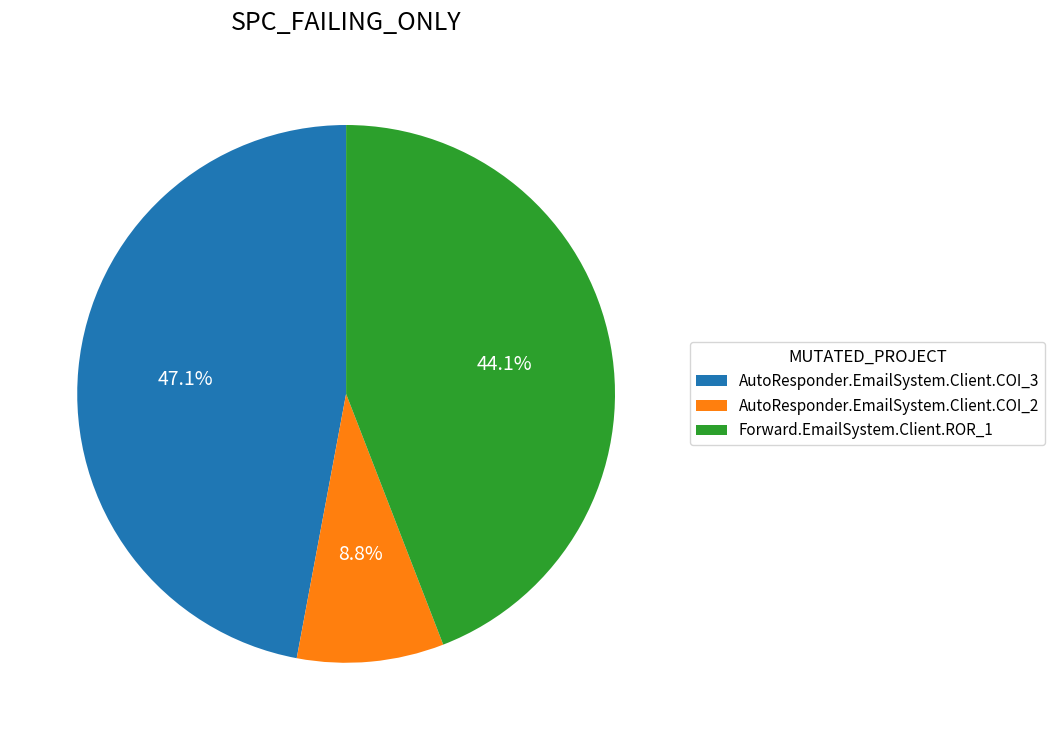

Rank the categories by value from highest to lowest.

AutoResponder.EmailSystem.Client.COI_3, Forward.EmailSystem.Client.ROR_1, AutoResponder.EmailSystem.Client.COI_2